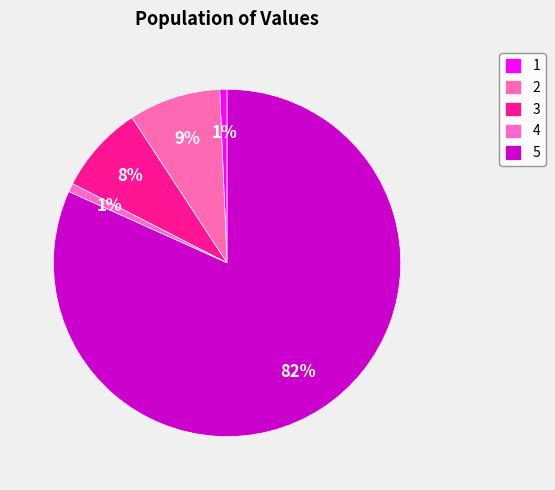

How many segments does this pie chart have?

5